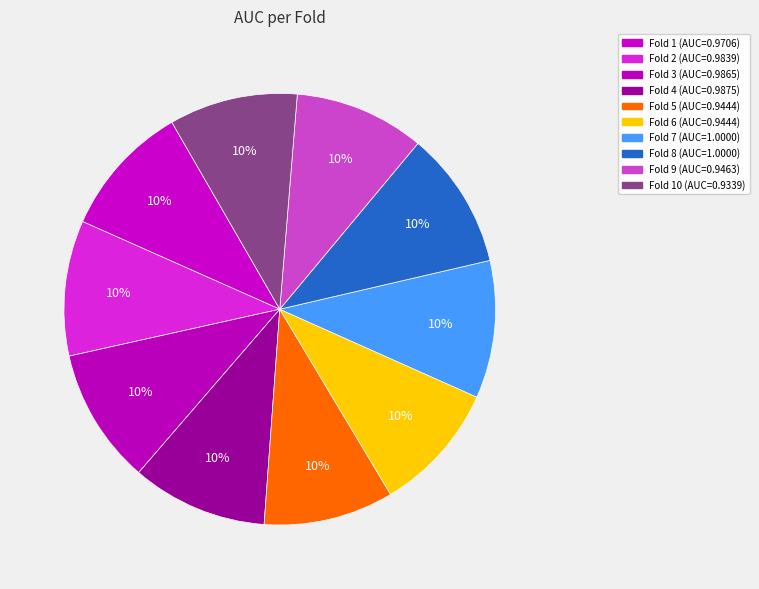

How many segments does this pie chart have?

10